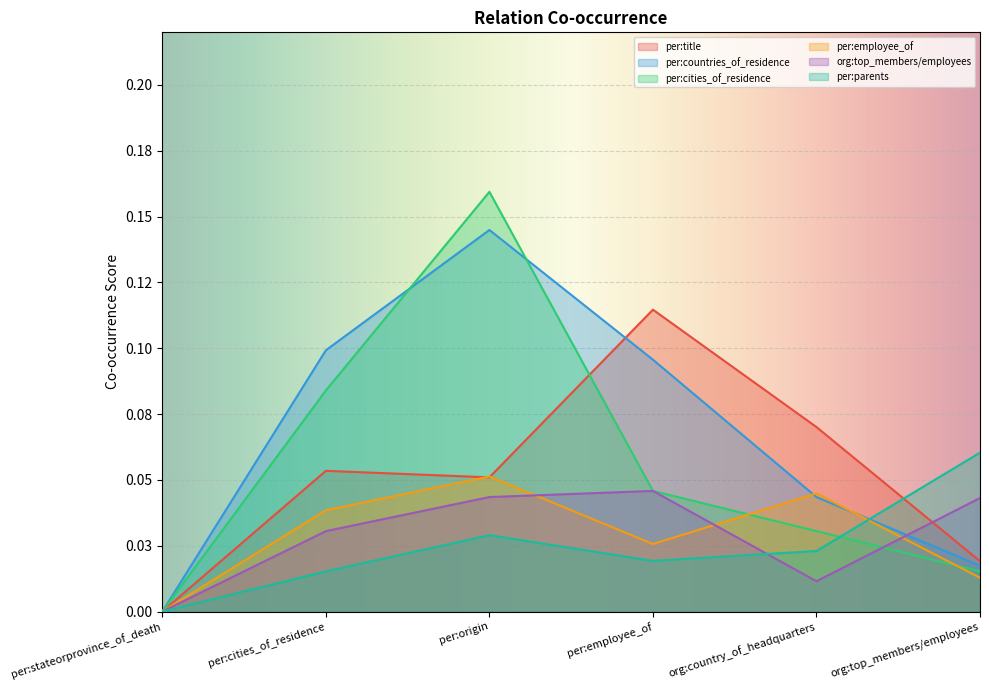

What is the sum of all per:countries_of_residence values?

0.4